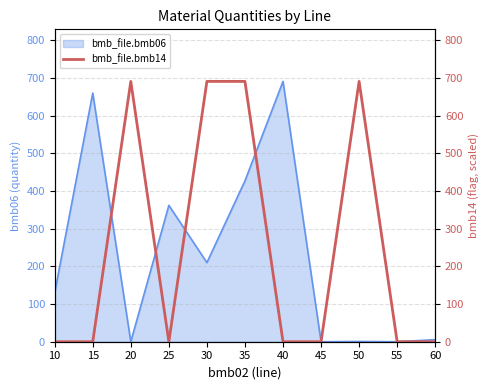

Is it true that the value at 30 is 1174?

False